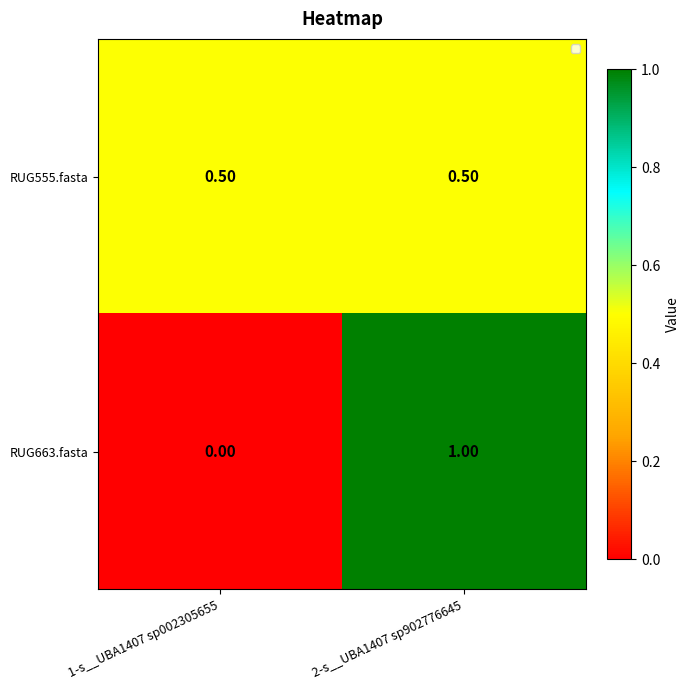

How many series are shown in this chart?

2